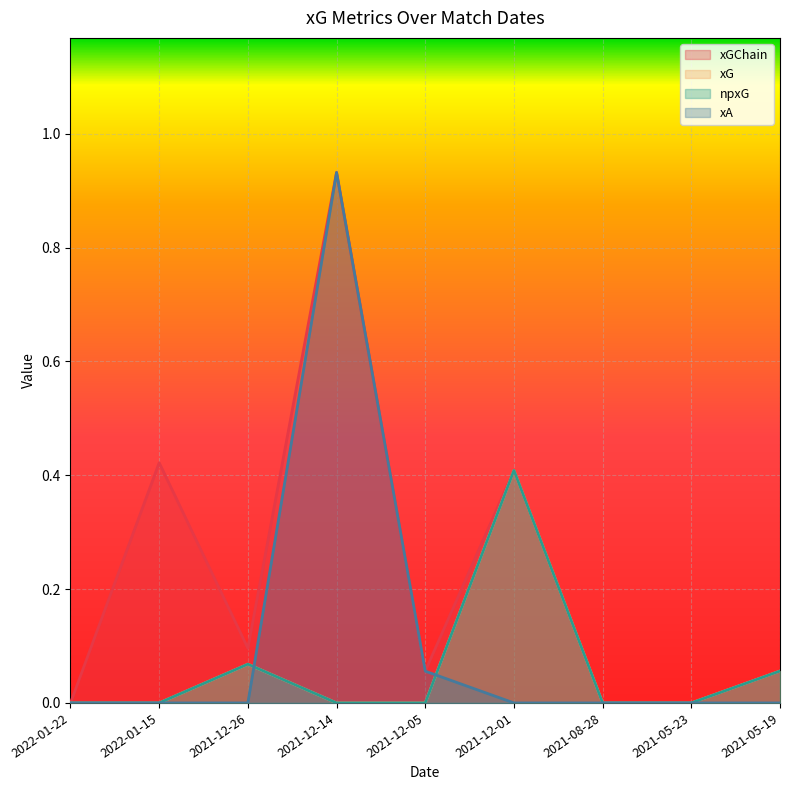

The xGChain series shows 0.4 at 2021-12-01. True or false?

True